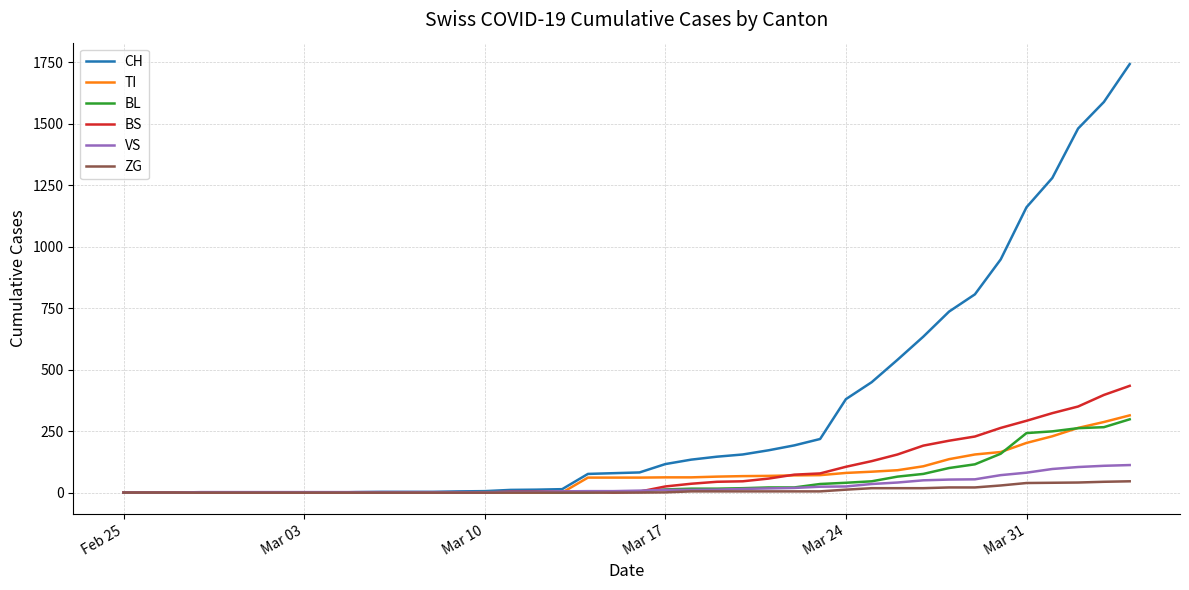

Which series has the largest total across all categories?

CH